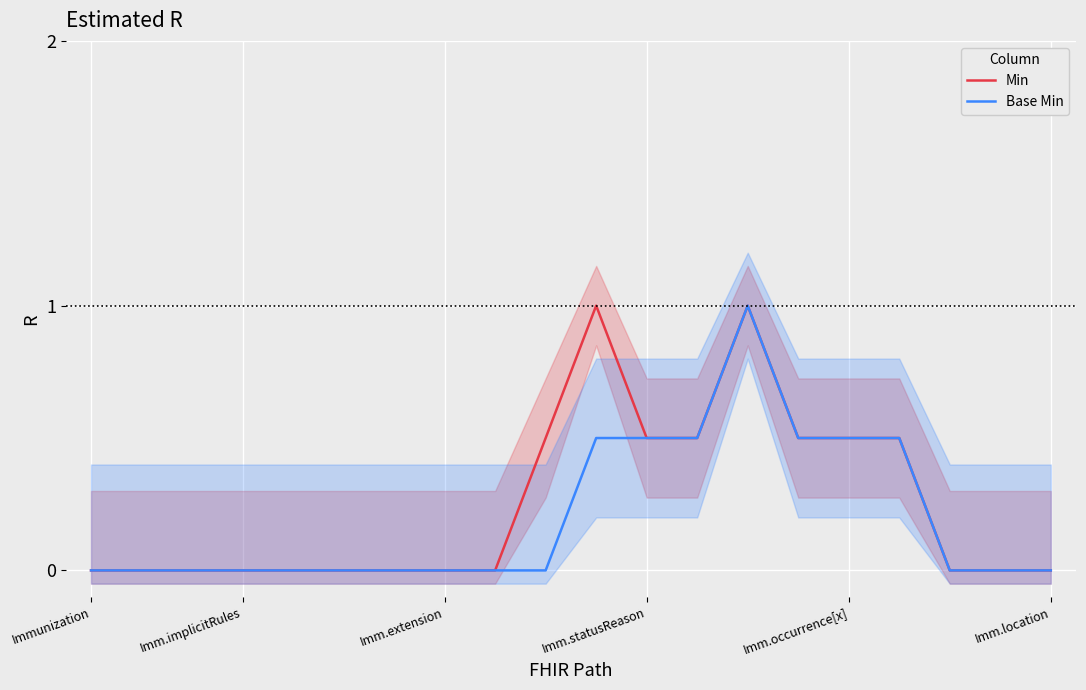

At which label is Base Min closest to 0?

Immunization